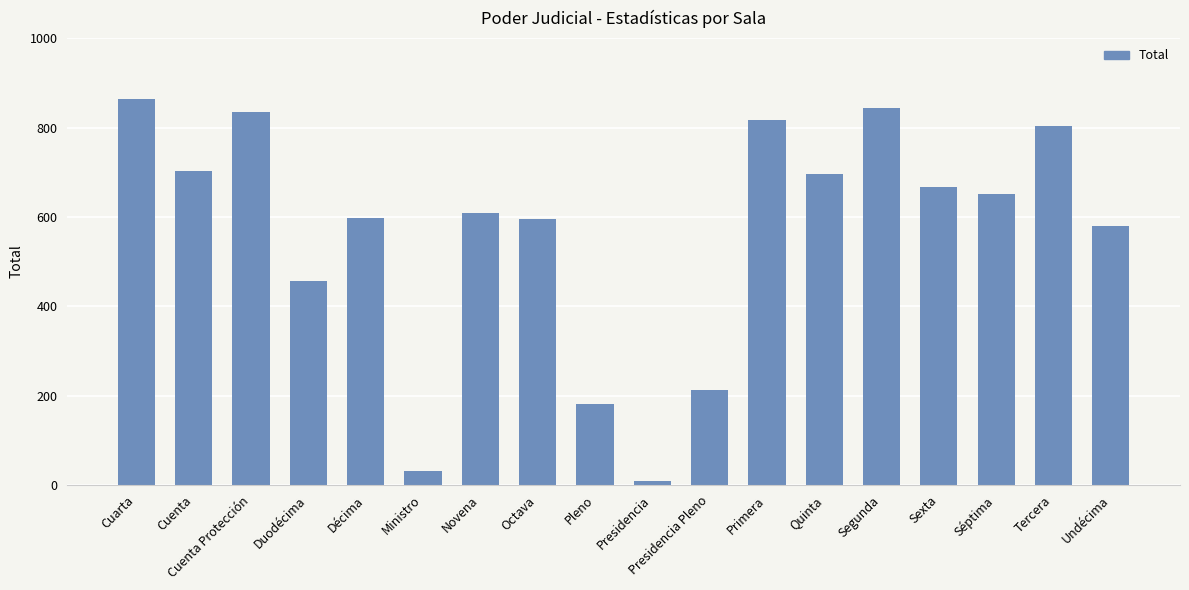

What is the difference between the values at Décima and Quinta?

99